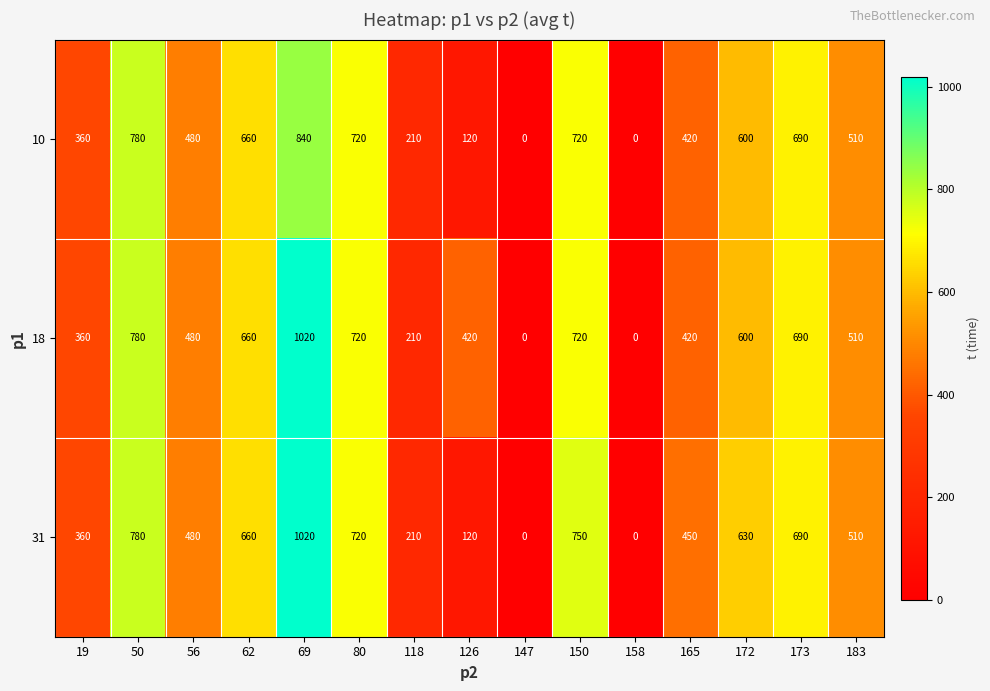

What is the sum of all 10 values?

7110